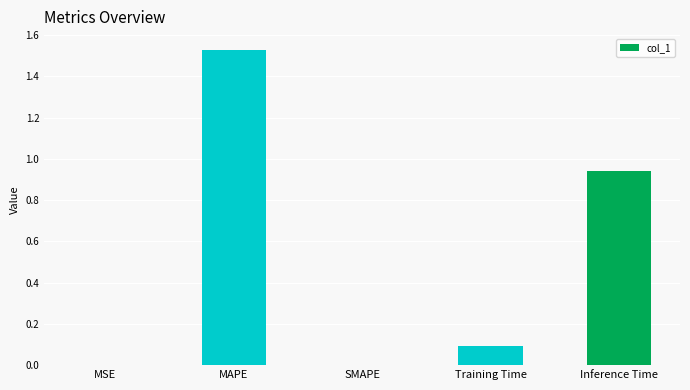

The chart shows a value of 0.9 at SMAPE. True or false?

False